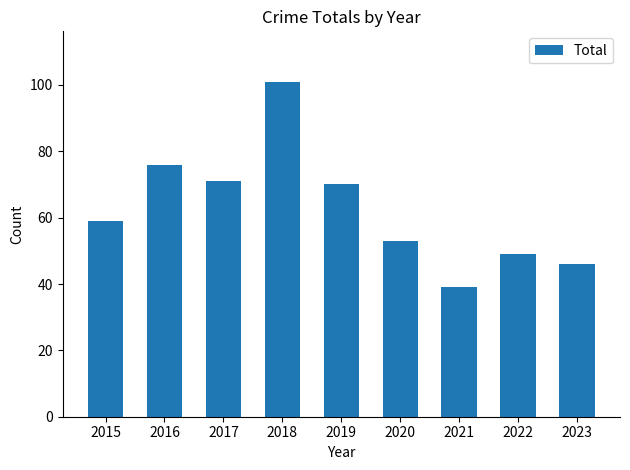

What is the minimum value shown in the chart?

39